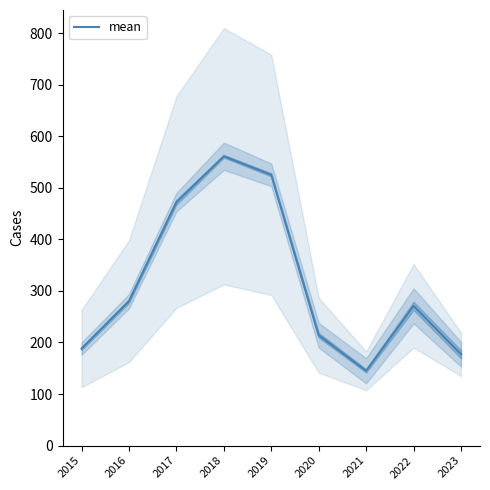

How many interior local valleys (lower than both neighbors) does the data have?

1